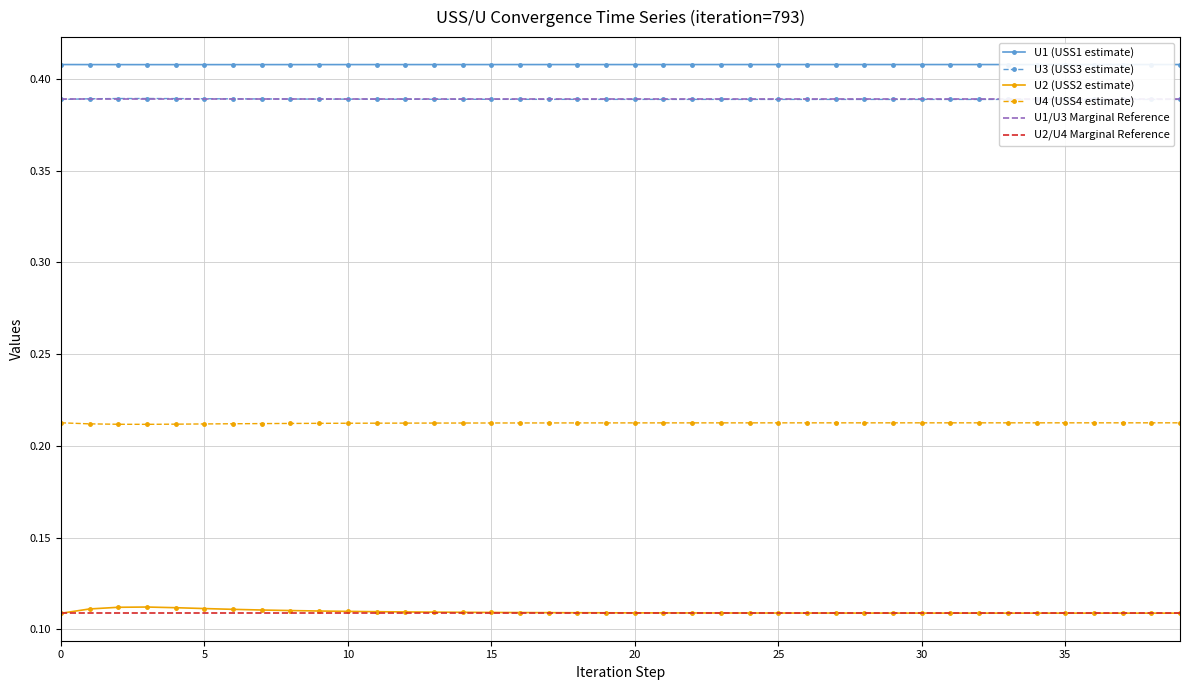

Reading left to right, what are all the values shown in this chart?

U1: 0=0.4	1=0.4	2=0.4	3=0.4	4=0.4	5=0.4	6=0.4	7=0.4	8=0.4	9=0.4	10=0.4	11=0.4	12=0.4	13=0.4	14=0.4	15=0.4	16=0.4	17=0.4	18=0.4	19=0.4	20=0.4	21=0.4	22=0.4	23=0.4	24=0.4	25=0.4	26=0.4	27=0.4	28=0.4	29=0.4	30=0.4	31=0.4	32=0.4	33=0.4	34=0.4	35=0.4	36=0.4	37=0.4	38=0.4	39=0.4
U2: 0=0.1	1=0.1	2=0.1	3=0.1	4=0.1	5=0.1	6=0.1	7=0.1	8=0.1	9=0.1	10=0.1	11=0.1	12=0.1	13=0.1	14=0.1	15=0.1	16=0.1	17=0.1	18=0.1	19=0.1	20=0.1	21=0.1	22=0.1	23=0.1	24=0.1	25=0.1	26=0.1	27=0.1	28=0.1	29=0.1	30=0.1	31=0.1	32=0.1	33=0.1	34=0.1	35=0.1	36=0.1	37=0.1	38=0.1	39=0.1
U3: 0=0.4	1=0.4	2=0.4	3=0.4	4=0.4	5=0.4	6=0.4	7=0.4	8=0.4	9=0.4	10=0.4	11=0.4	12=0.4	13=0.4	14=0.4	15=0.4	16=0.4	17=0.4	18=0.4	19=0.4	20=0.4	21=0.4	22=0.4	23=0.4	24=0.4	25=0.4	26=0.4	27=0.4	28=0.4	29=0.4	30=0.4	31=0.4	32=0.4	33=0.4	34=0.4	35=0.4	36=0.4	37=0.4	38=0.4	39=0.4
U4: 0=0.2	1=0.2	2=0.2	3=0.2	4=0.2	5=0.2	6=0.2	7=0.2	8=0.2	9=0.2	10=0.2	11=0.2	12=0.2	13=0.2	14=0.2	15=0.2	16=0.2	17=0.2	18=0.2	19=0.2	20=0.2	21=0.2	22=0.2	23=0.2	24=0.2	25=0.2	26=0.2	27=0.2	28=0.2	29=0.2	30=0.2	31=0.2	32=0.2	33=0.2	34=0.2	35=0.2	36=0.2	37=0.2	38=0.2	39=0.2